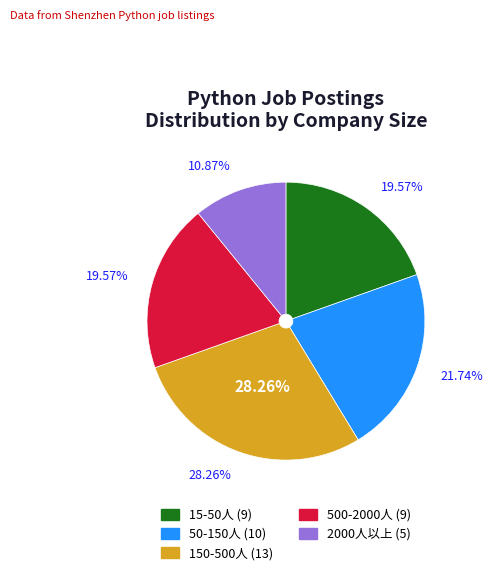

To the nearest percent, what percentage of the pie is 50-150人?

22%